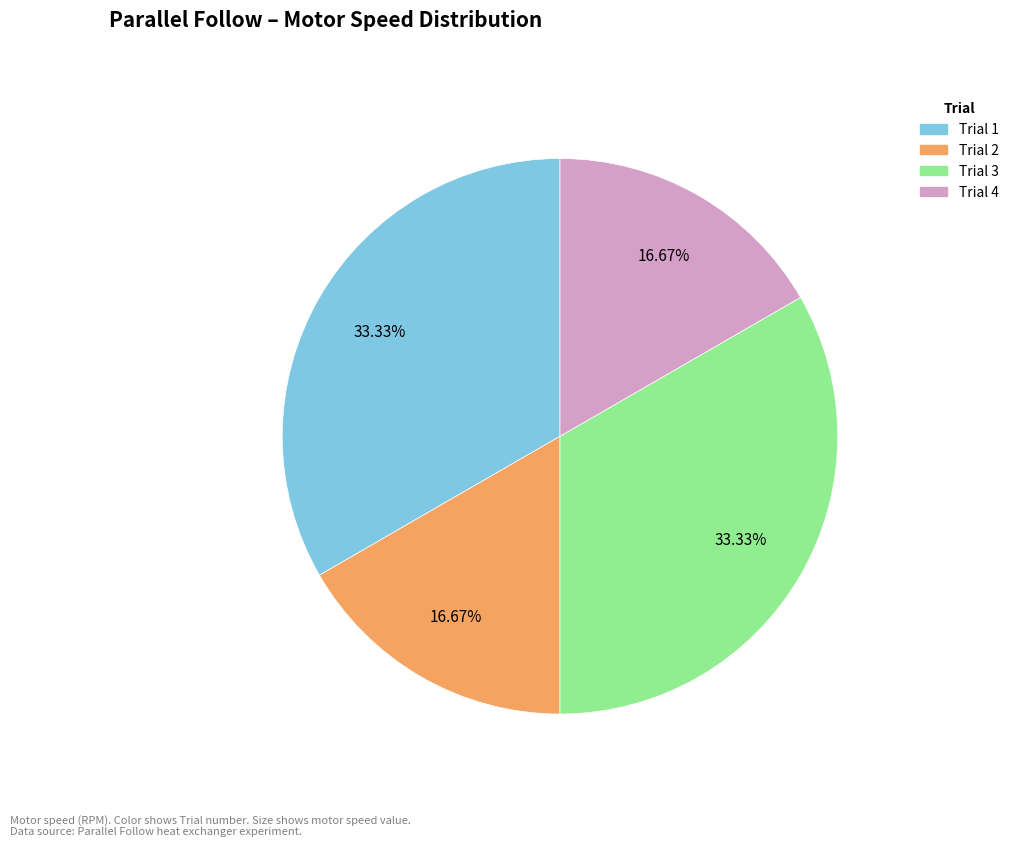

To the nearest percent, what is the combined percentage of Trial 3 and Trial 2?

50%